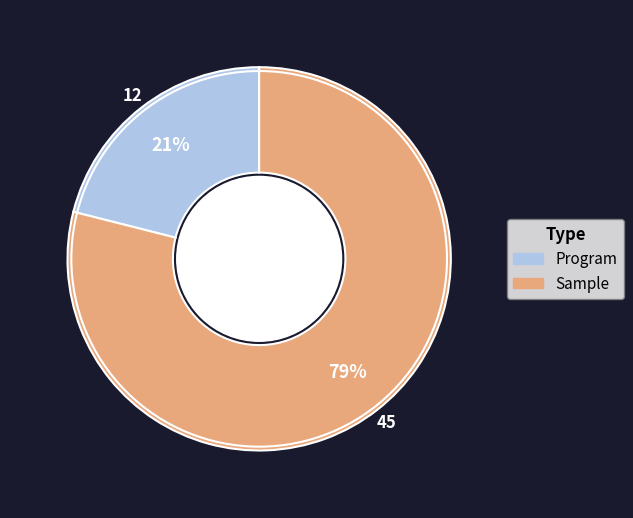

Between Program and Sample, which is larger?

Sample